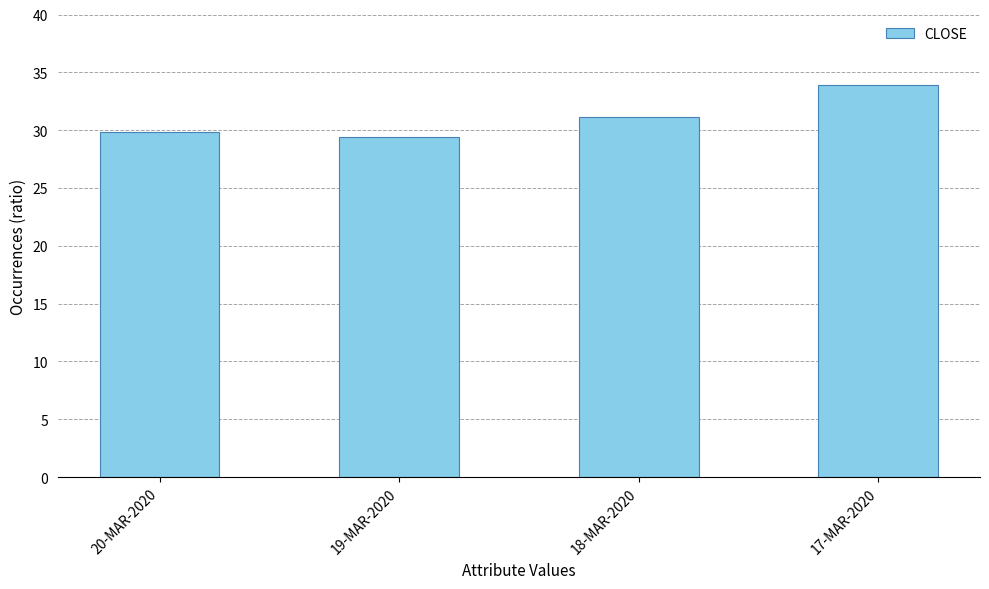

What value does the data have at 17-MAR-2020?

33.9